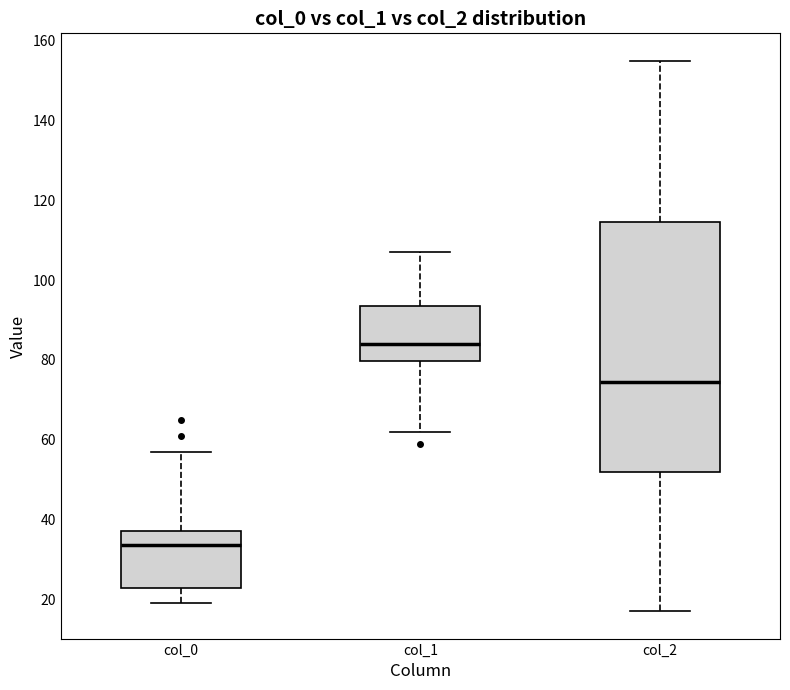

Which box's median line is the highest?

col_1